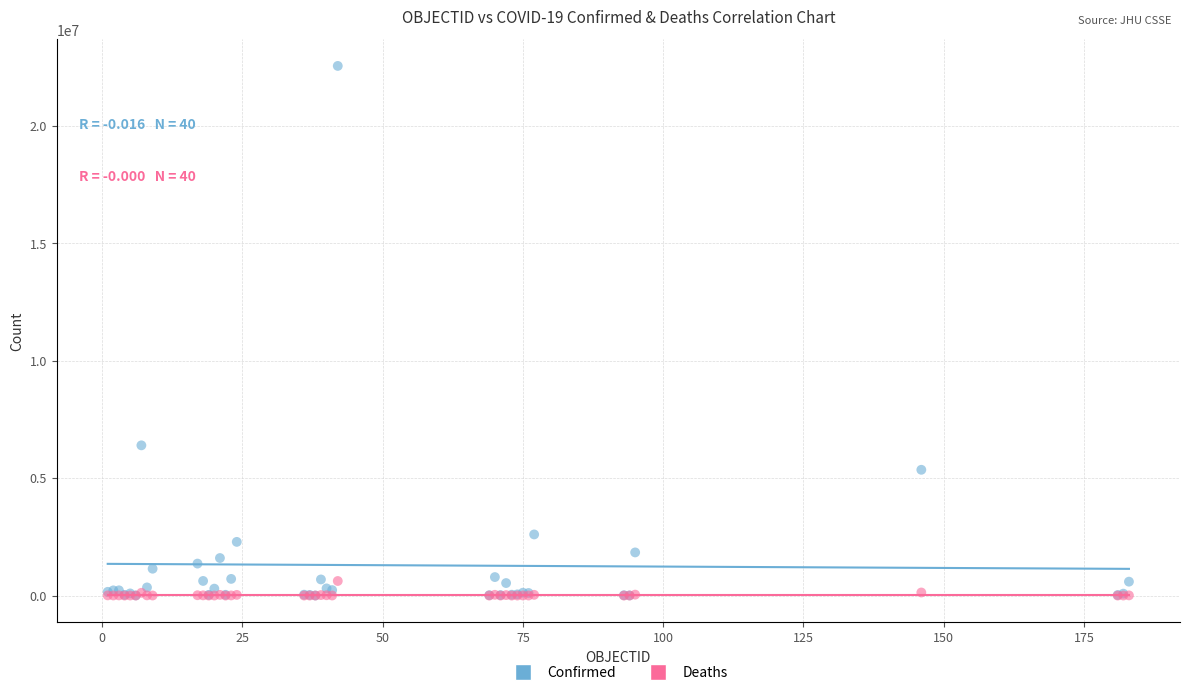

Across all series, what Y value is closest to 11281553?

6399196